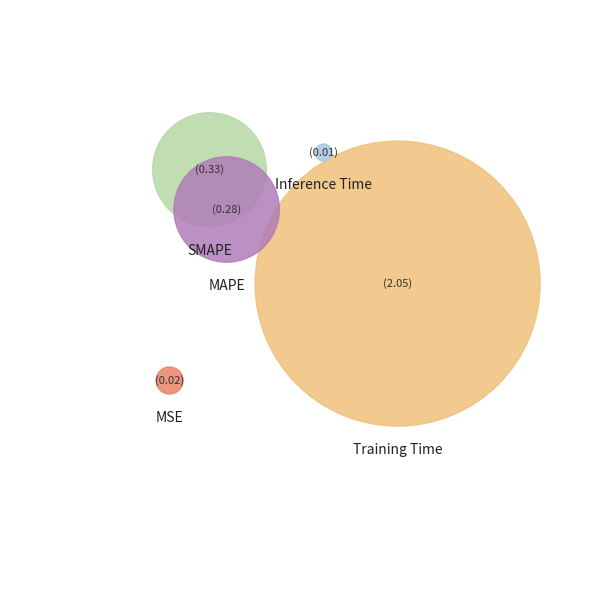

Which slice is the largest?

Training Time